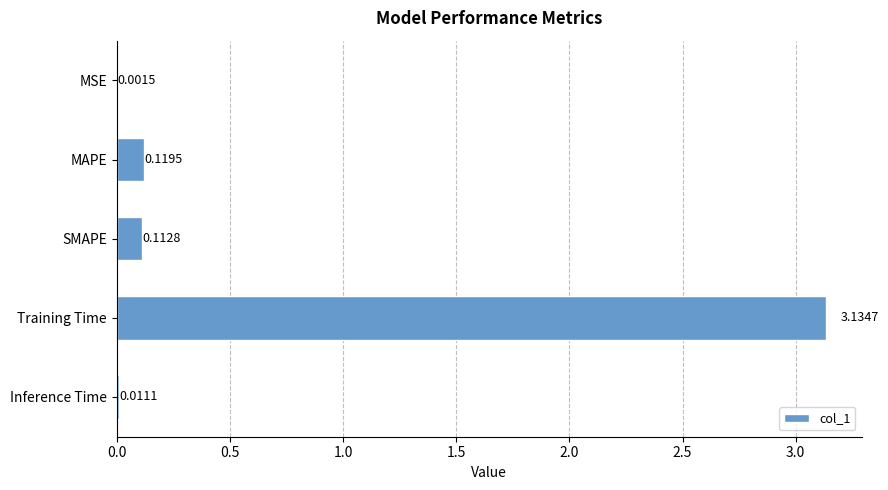

What is the change in value from MSE to Training Time?

+3.1